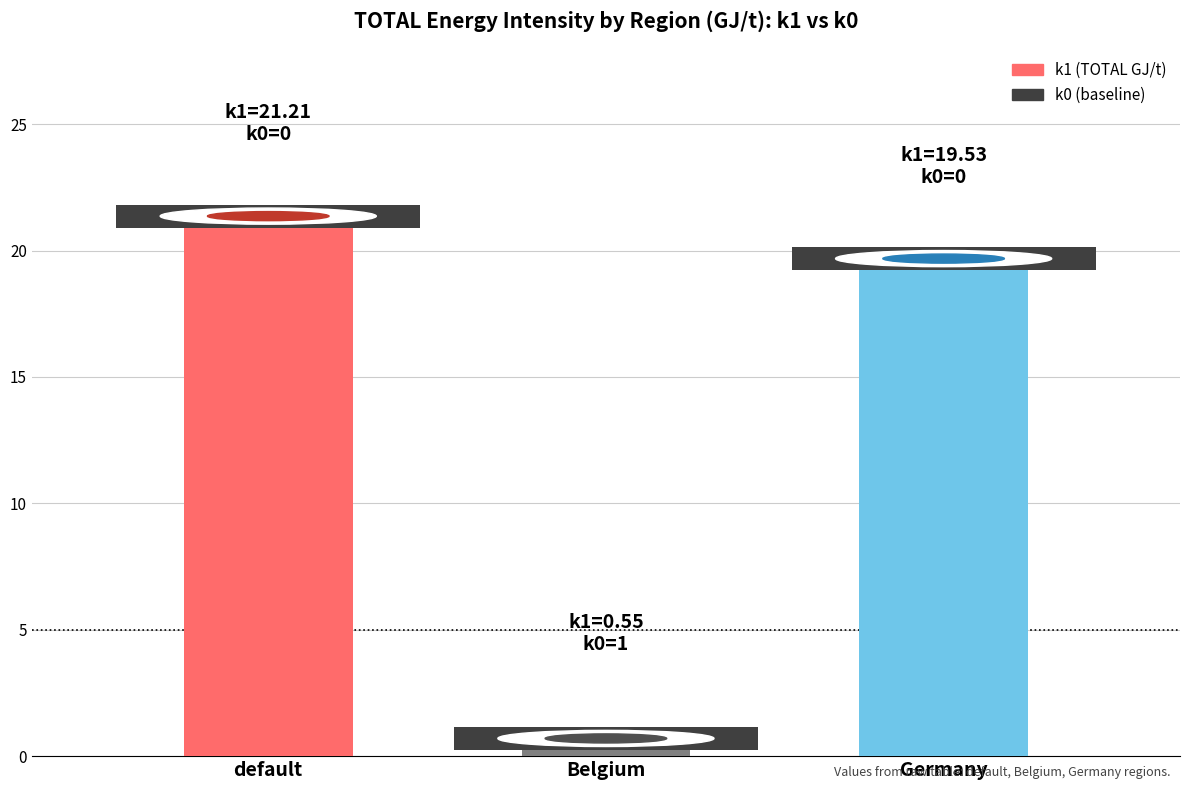

List the series in order of their peak value, lowest first.

k0, k1